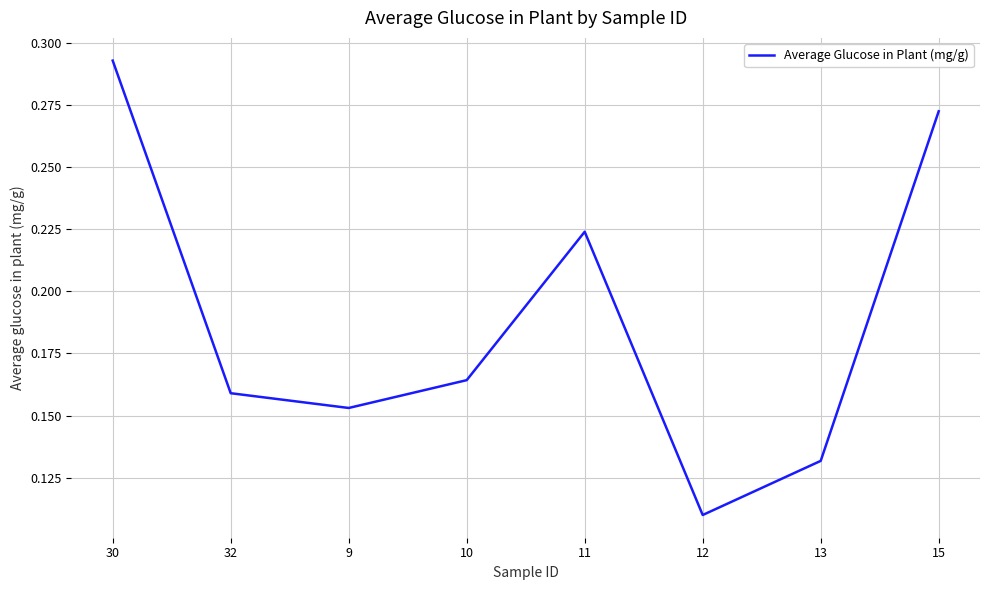

How many interior local peaks (higher than both neighbors) does the data have?

1